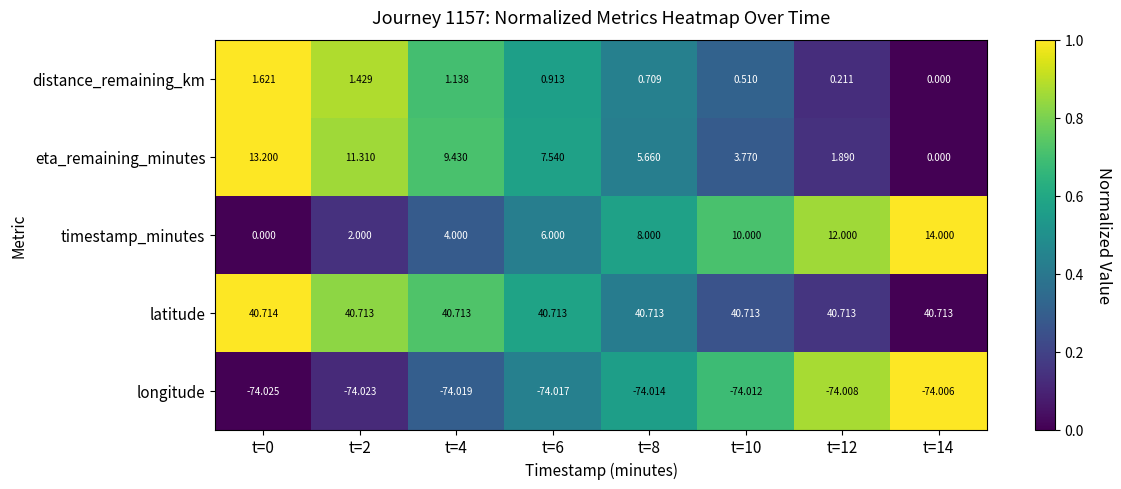

Between t=6 and t=14, which series saw the biggest shift?

timestamp_minutes